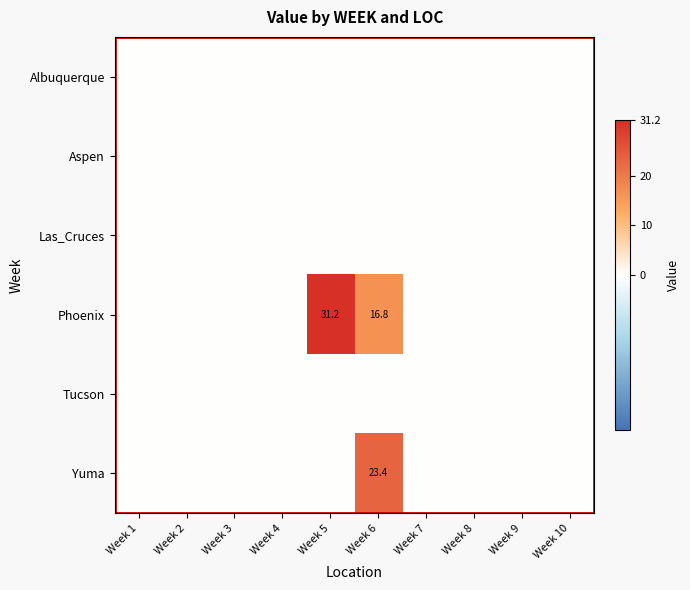

What is the difference between the maximum and minimum values in the Phoenix series?

31.2